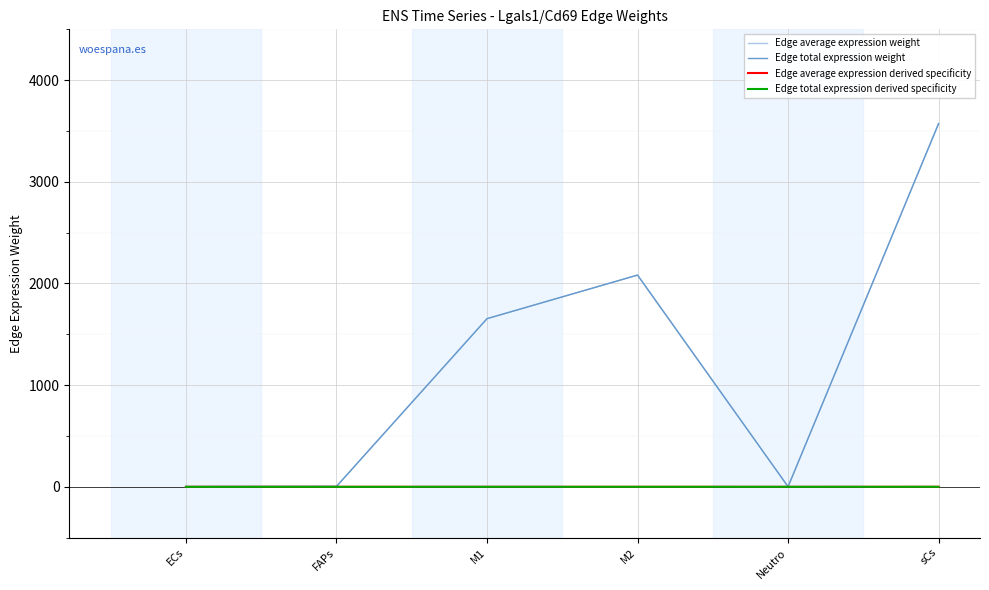

Where is the first local maximum for Edge average expression derived specificity?

M2